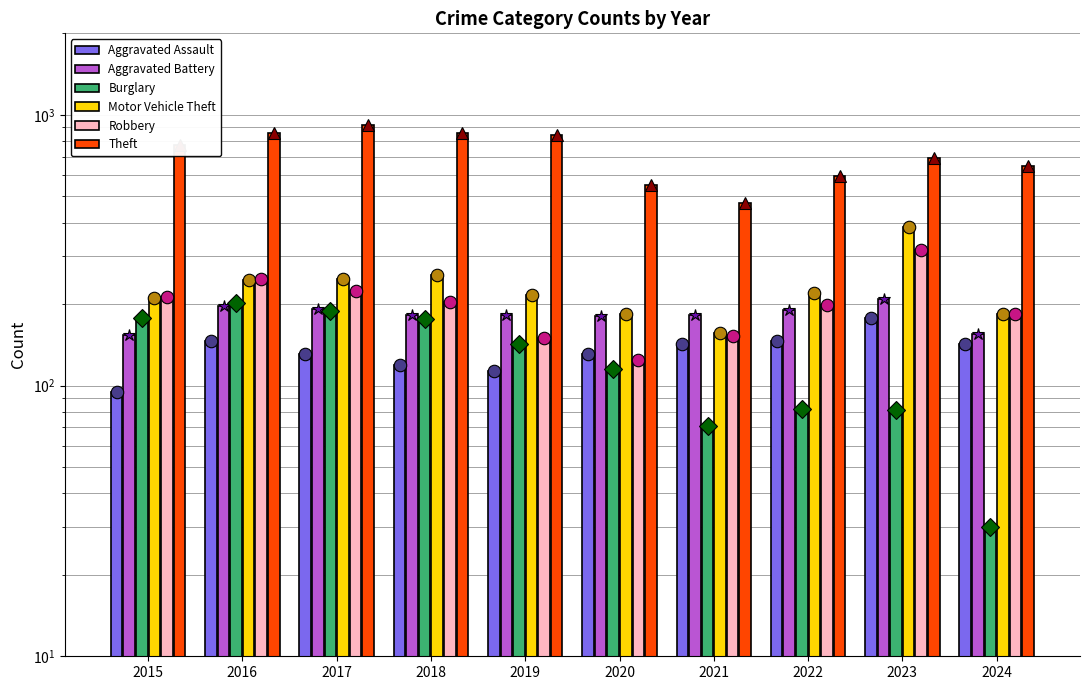

True or false: Aggravated Assault has a value of 222 at 2022.

False